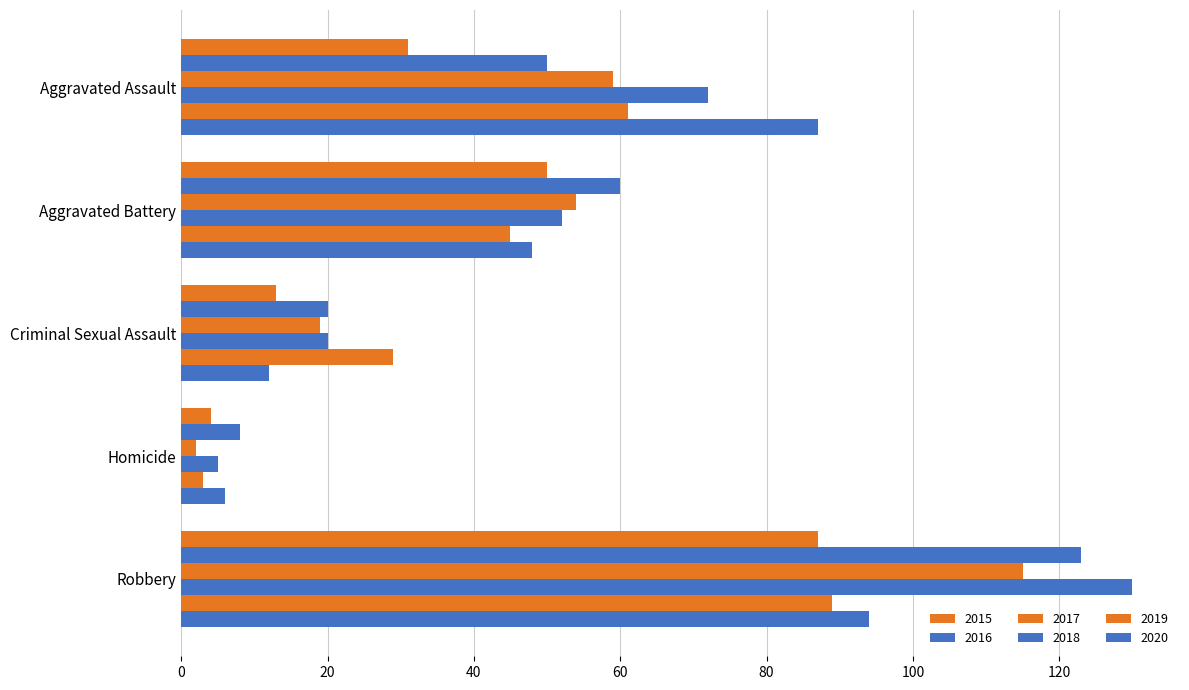

How many data points does each series have?

5